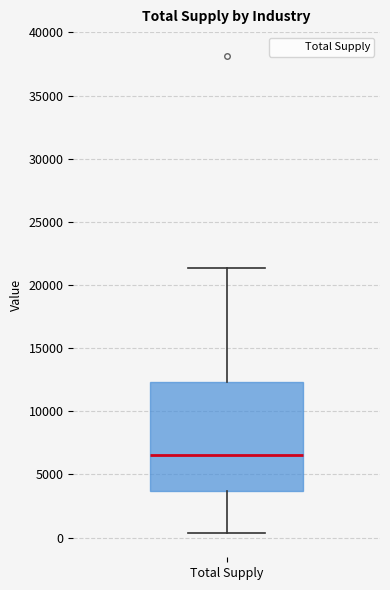

Read this box plot against the y-axis: the position of the median line, the range covered by the box, and the ends of both whiskers. The values are not printed on the chart, so give them approximately, as read against the axis.

median 6500, box 3500 to 12500, whiskers 500 to 21500